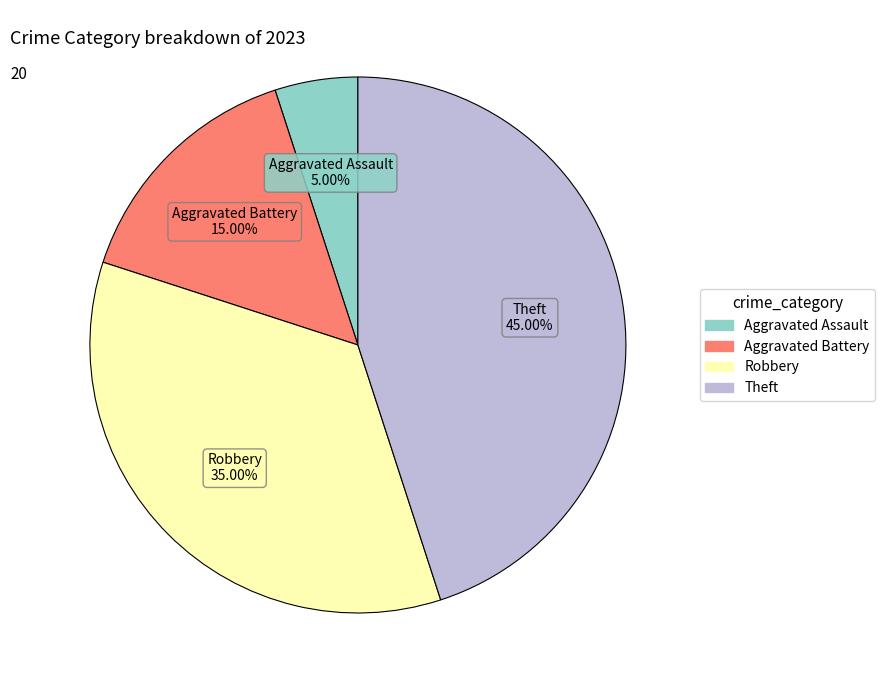

How many slices are in this pie chart?

4